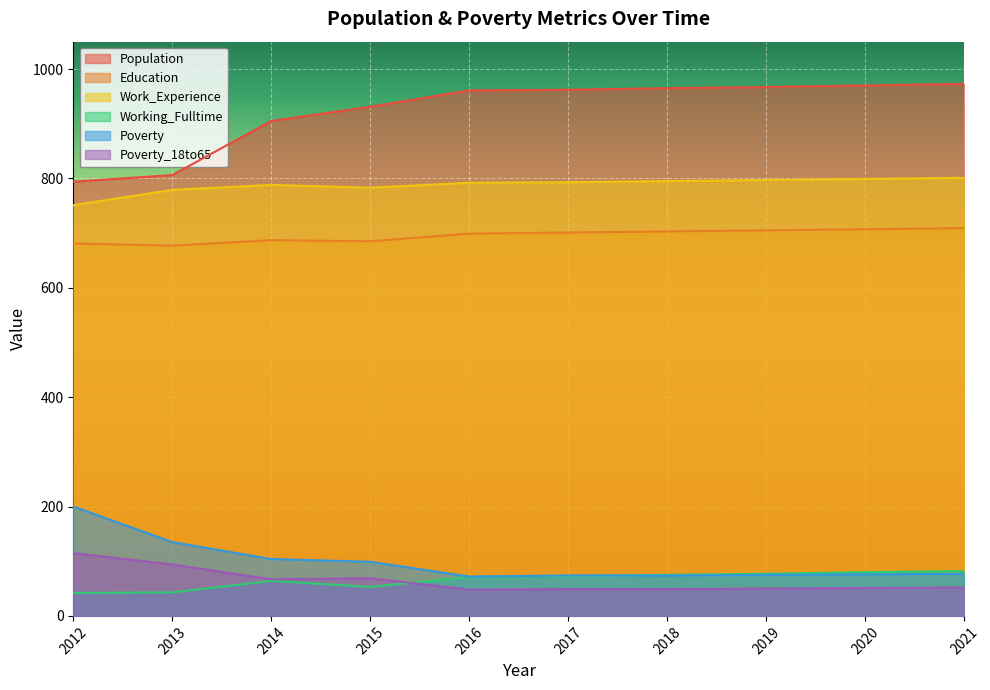

What is the value of the Population point at the 6th from the left?

962